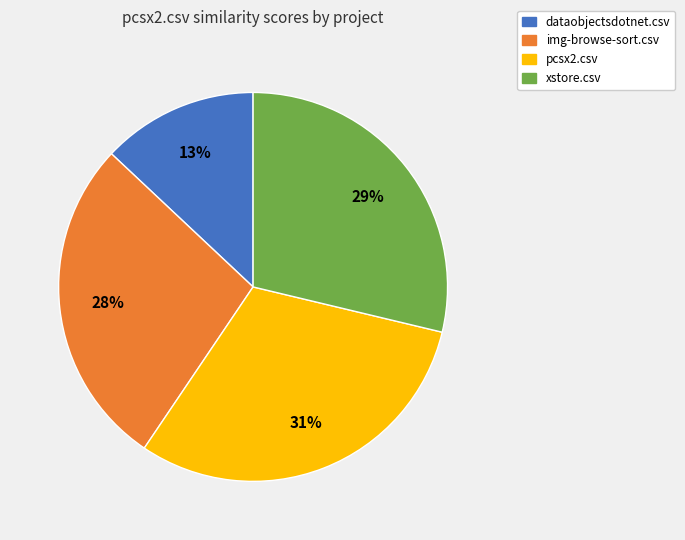

Is the sum of pcsx2.csv and xstore.csv greater than half?

Yes